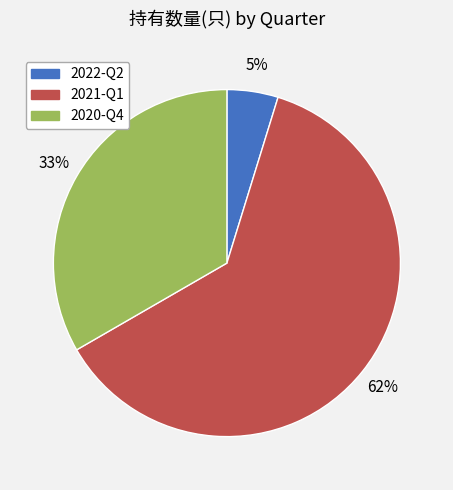

Which category has the smallest portion of the pie?

2022-Q2